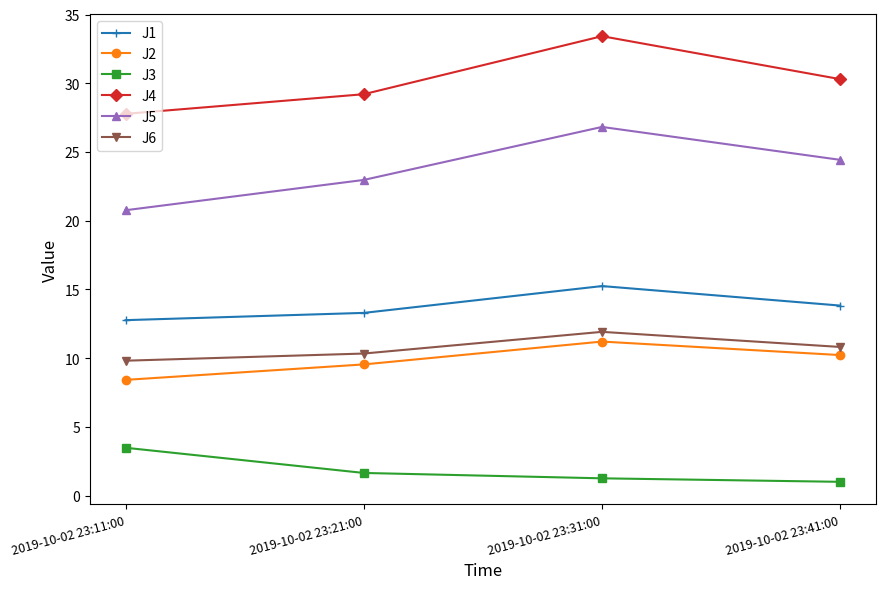

Reading left to right, extract all data points from this chart.

J1: 2019-10-02 23:11:00=12.8	2019-10-02 23:21:00=13.3	2019-10-02 23:31:00=15.2	2019-10-02 23:41:00=13.8
J2: 2019-10-02 23:11:00=8.4	2019-10-02 23:21:00=9.6	2019-10-02 23:31:00=11.2	2019-10-02 23:41:00=10.2
J3: 2019-10-02 23:11:00=3.5	2019-10-02 23:21:00=1.7	2019-10-02 23:31:00=1.3	2019-10-02 23:41:00=1.0
J4: 2019-10-02 23:11:00=27.8	2019-10-02 23:21:00=29.2	2019-10-02 23:31:00=33.4	2019-10-02 23:41:00=30.3
J5: 2019-10-02 23:11:00=20.8	2019-10-02 23:21:00=23.0	2019-10-02 23:31:00=26.8	2019-10-02 23:41:00=24.4
J6: 2019-10-02 23:11:00=9.8	2019-10-02 23:21:00=10.3	2019-10-02 23:31:00=11.9	2019-10-02 23:41:00=10.8